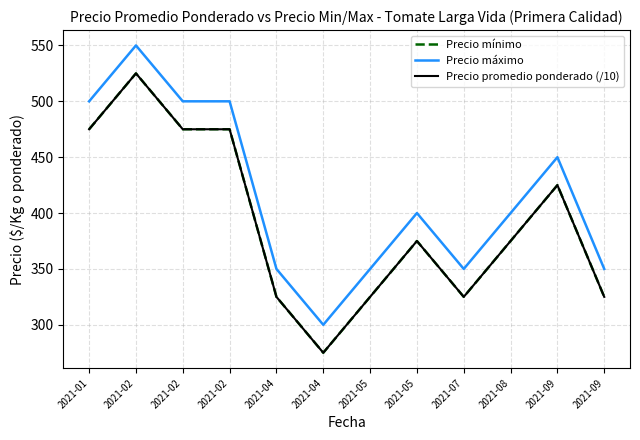

Does the chart display data point markers on the line(s)?

No